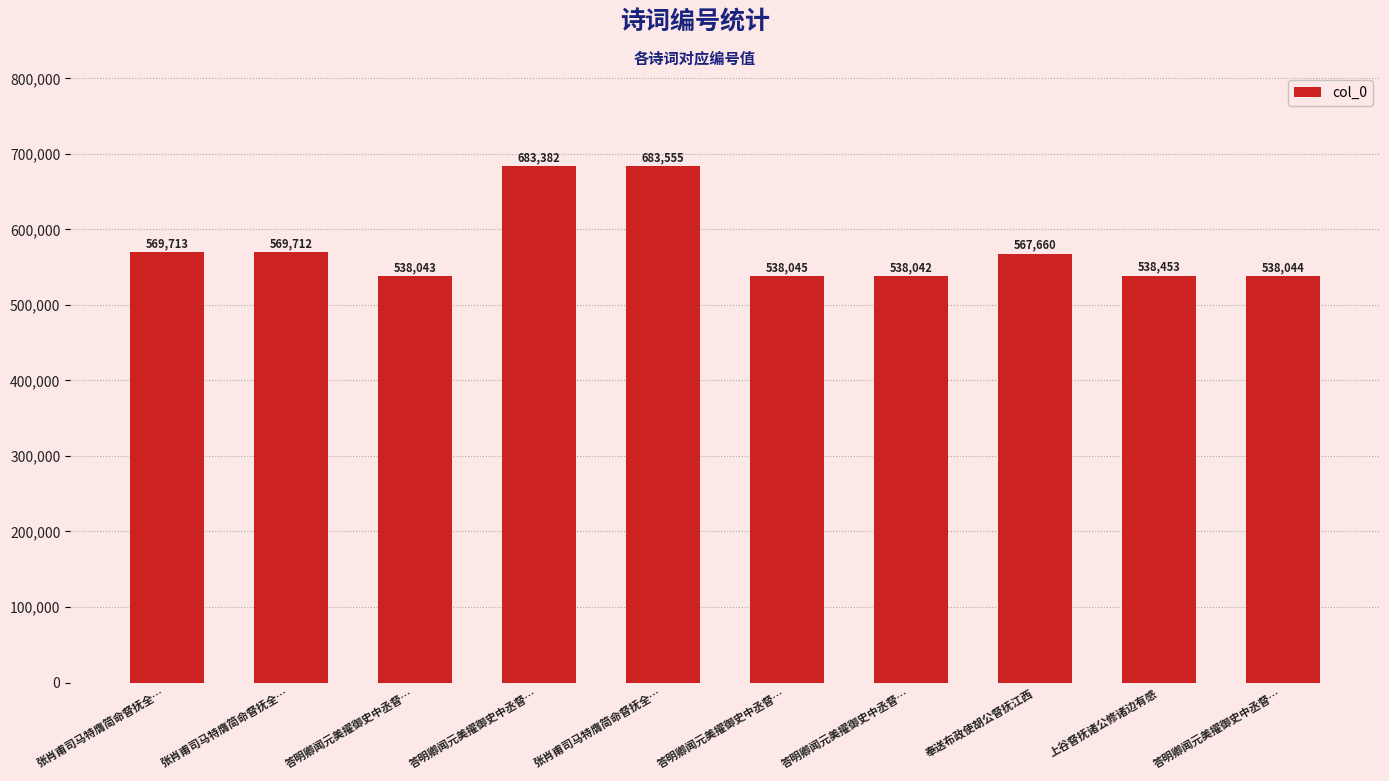

Reading left to right, transcribe all the data shown in this chart.

张肖甫司马特膺简命督抚全…=569713	张肖甫司马特膺简命督抚全…=569712	答明卿闻元美擢御史中丞督…=538043	答明卿闻元美擢御史中丞督…=683382	张肖甫司马特膺简命督抚全…=683555	答明卿闻元美擢御史中丞督…=538045	答明卿闻元美擢御史中丞督…=538042	奉送布政使胡公督抚江西=567660	上谷督抚诸公修诸边有感=538453	答明卿闻元美擢御史中丞督…=538044